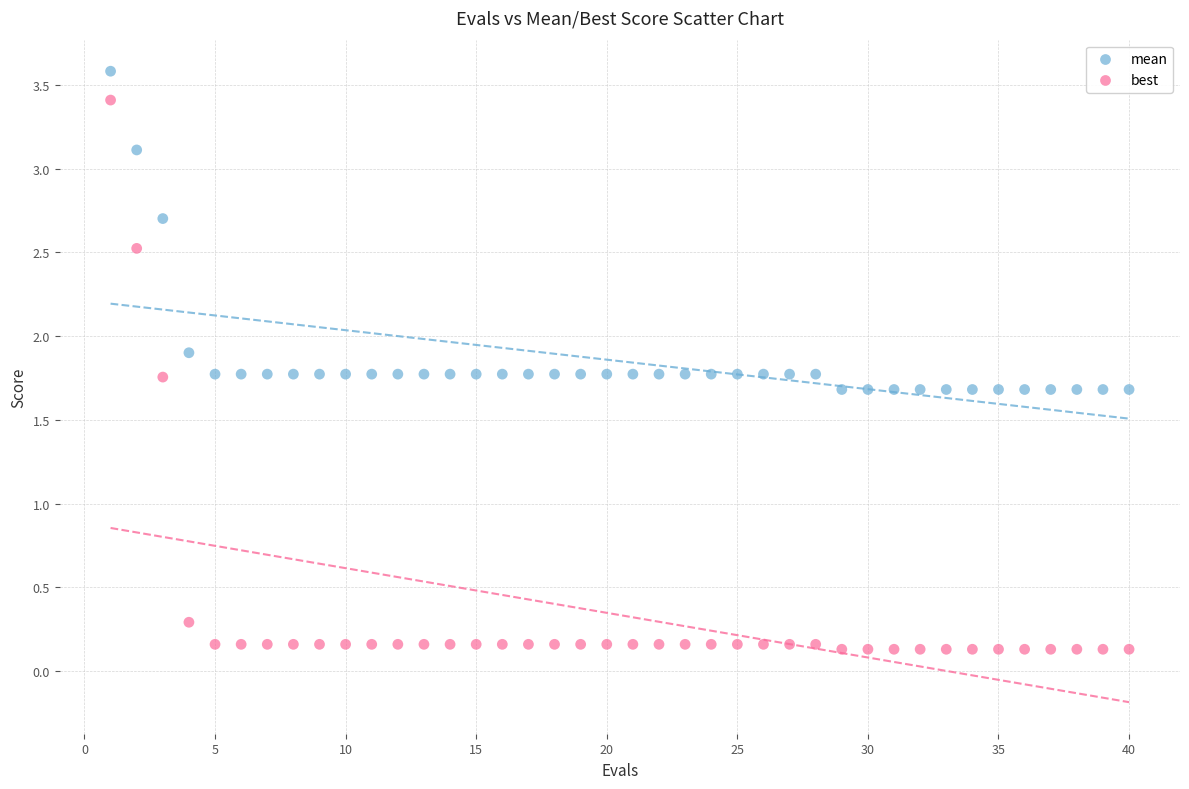

In the mean series, what Y value is closest to 2?

1.9